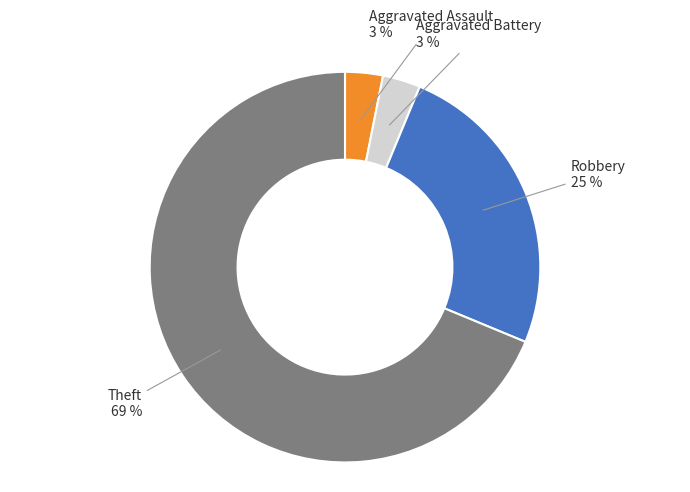

Is there a majority slice in this chart?

Yes